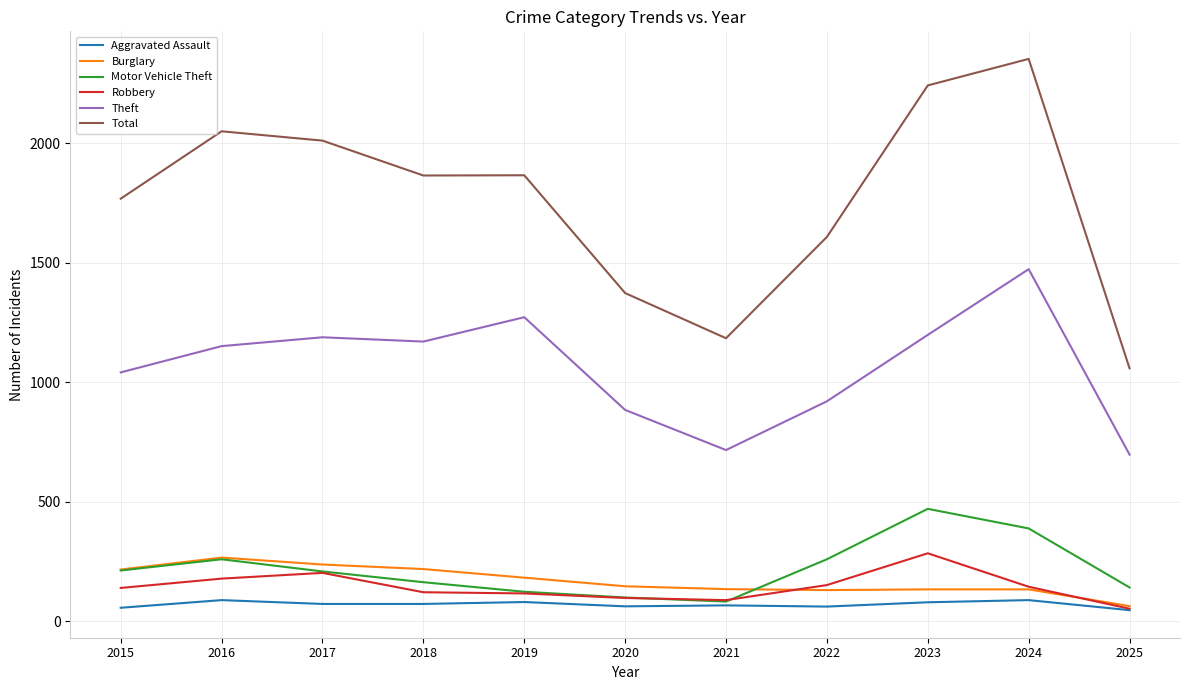

What is the difference between the highest and lowest values at 2024?

2265